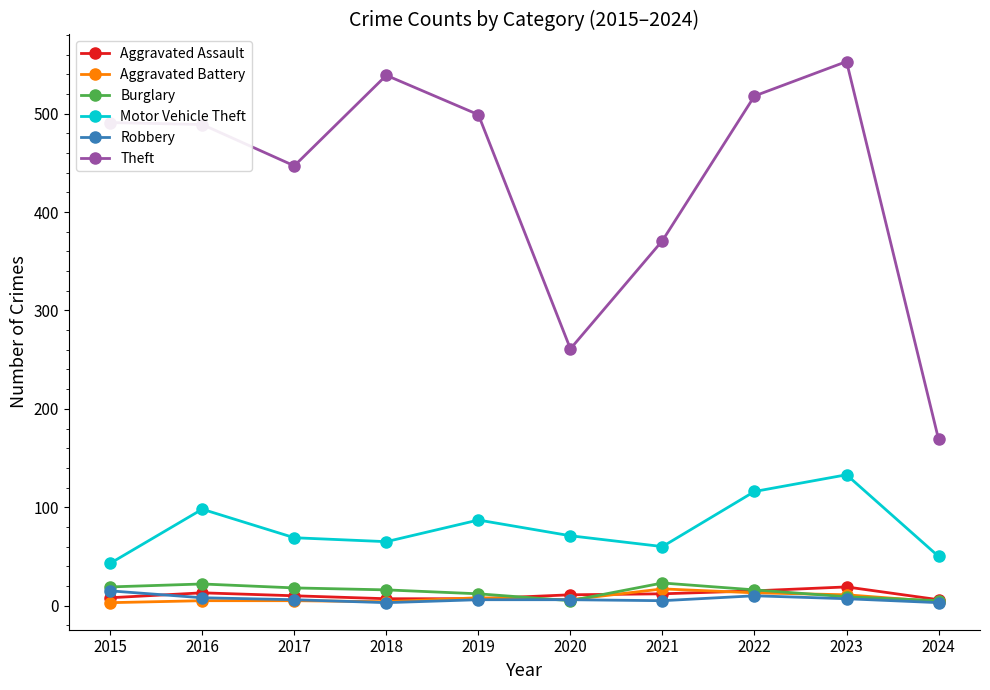

What is the highest value of the Robbery series?

15